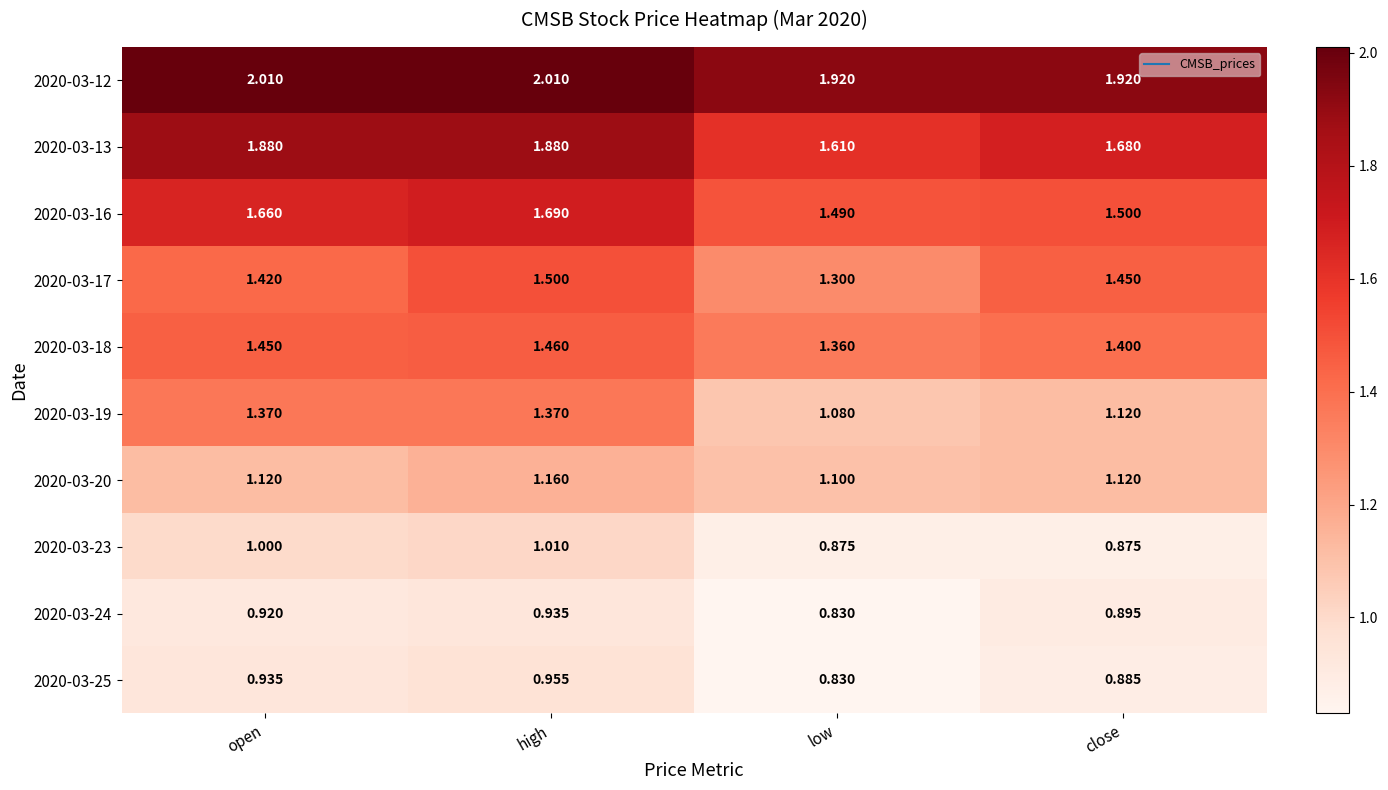

Where is 2020-03-19 nearest to the value 1?

low